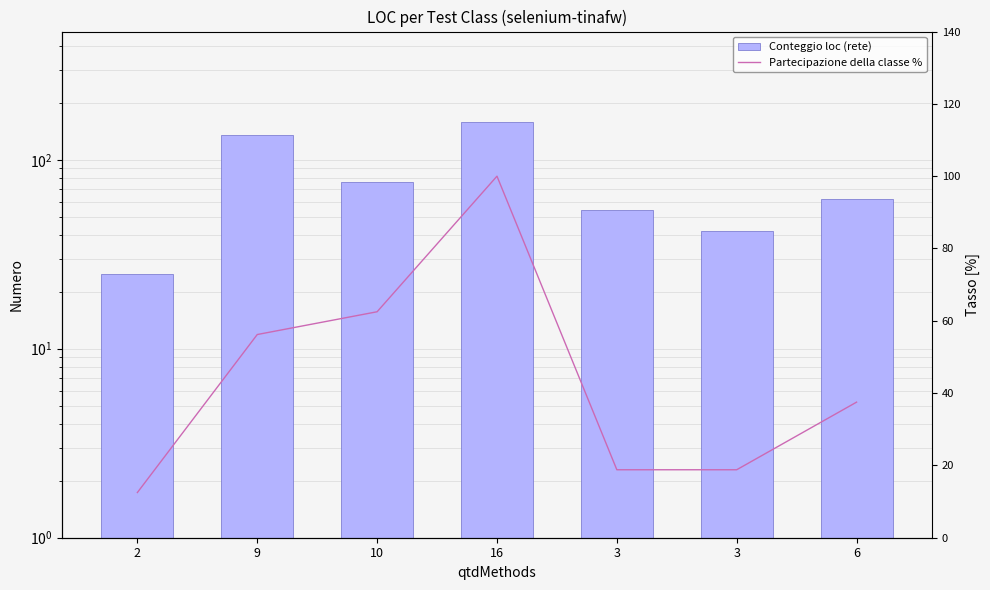

How many values in the loc series exceed 62?

3